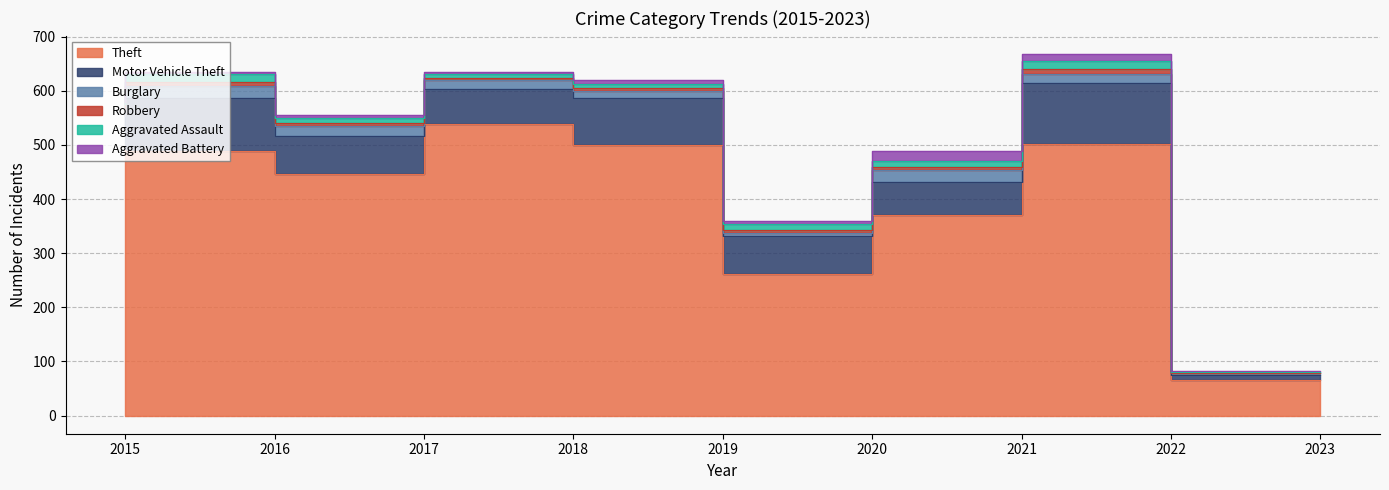

How many lines are shown in the chart?

6